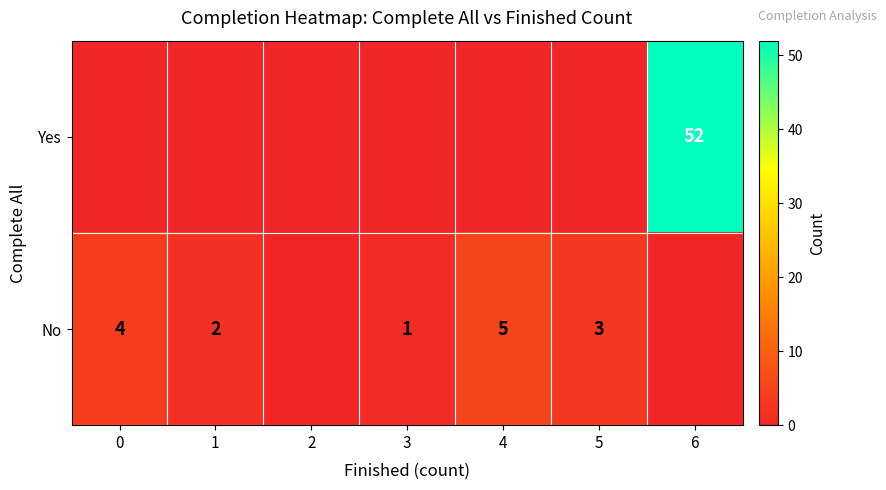

The No series shows 1 at 1. True or false?

False